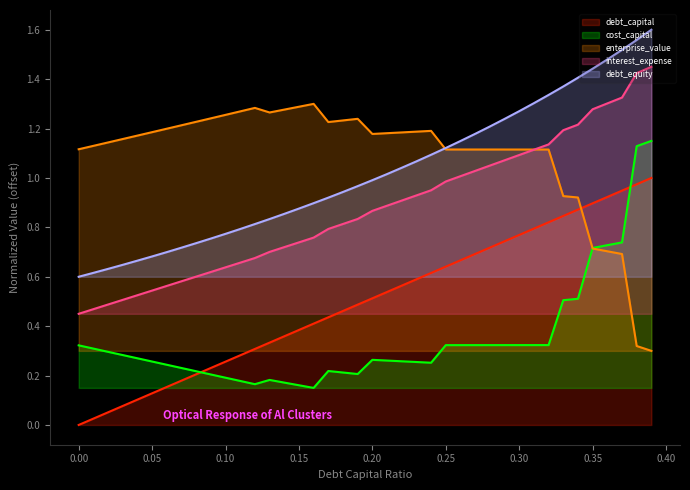

How many cost_capital values are between 0 and 1?

38